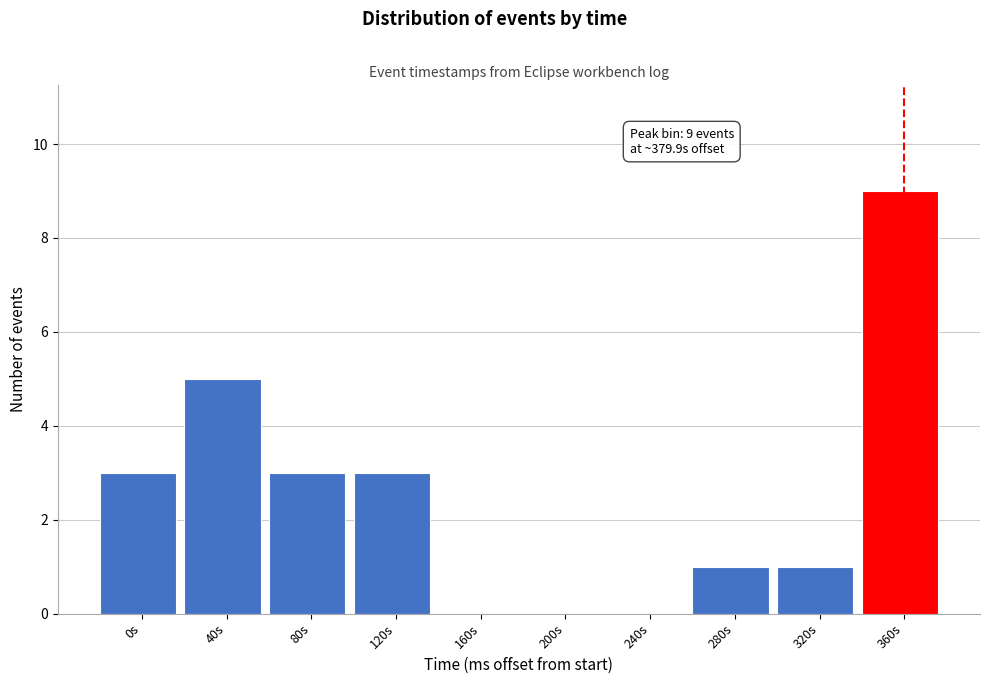

Reading left to right, what are all the values shown in this chart?

0s=3	40s=5	80s=3	120s=3	160s=0	200s=0	240s=0	280s=1	320s=1	360s=9